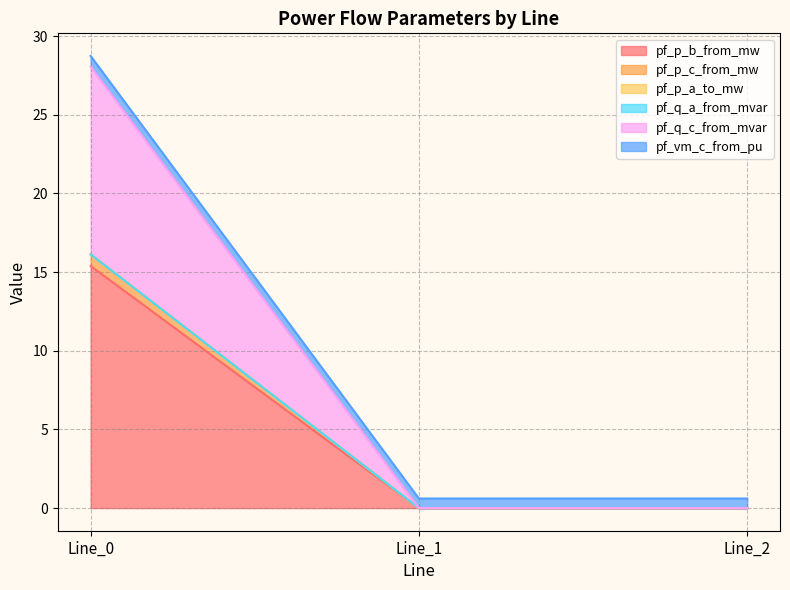

What is the average value of the pf_p_b_from_mw series?

5.1